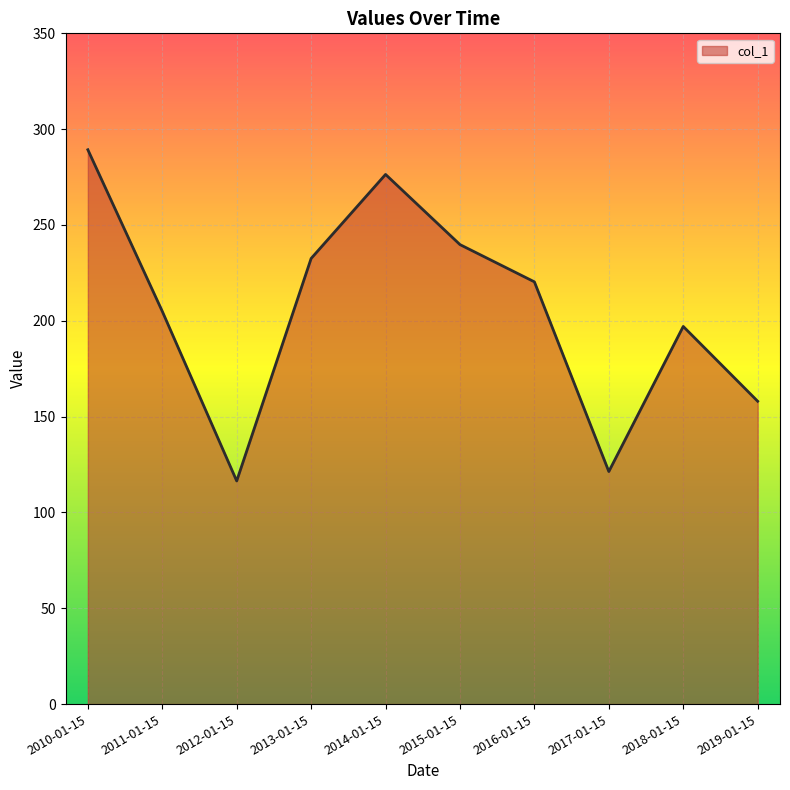

What position from the right is 2013-01-15?

7